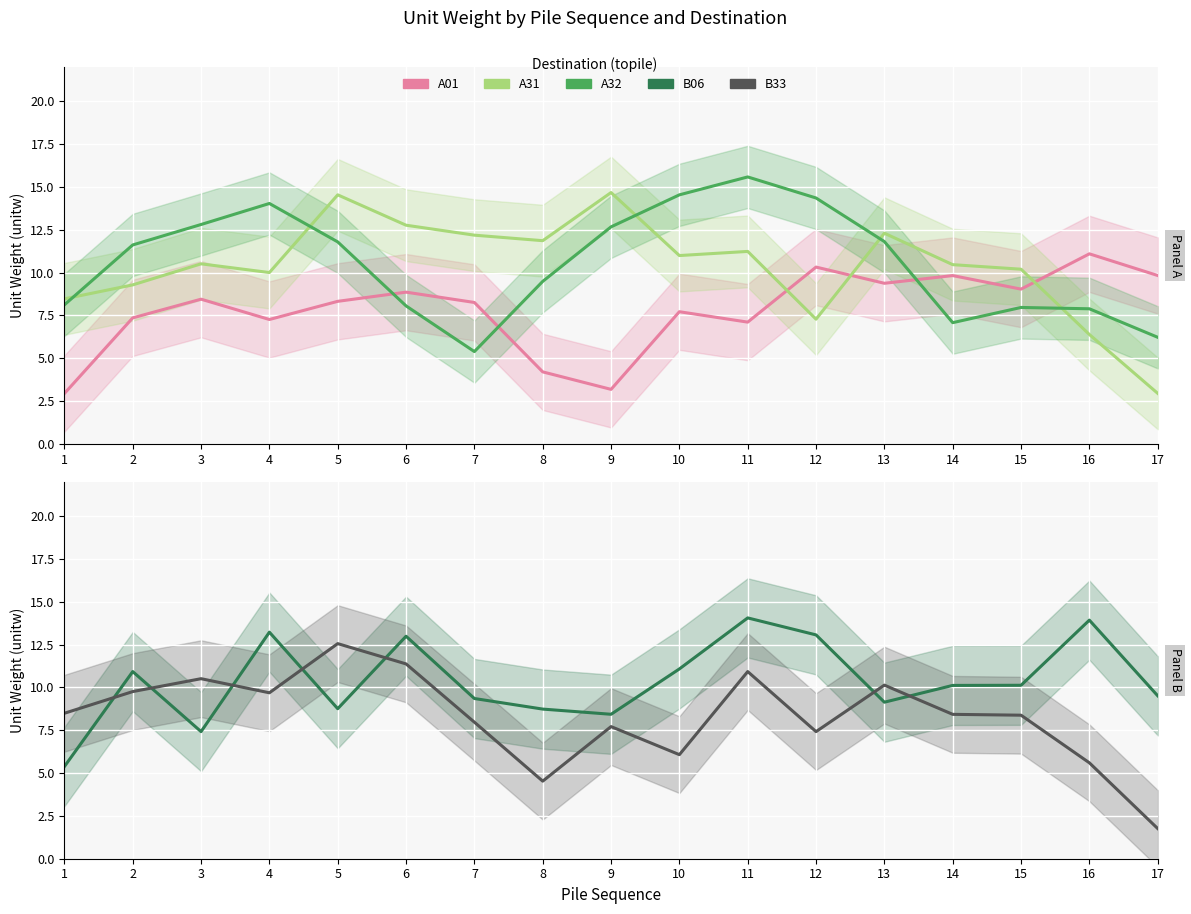

What is the average value of the B33 series?

8.3